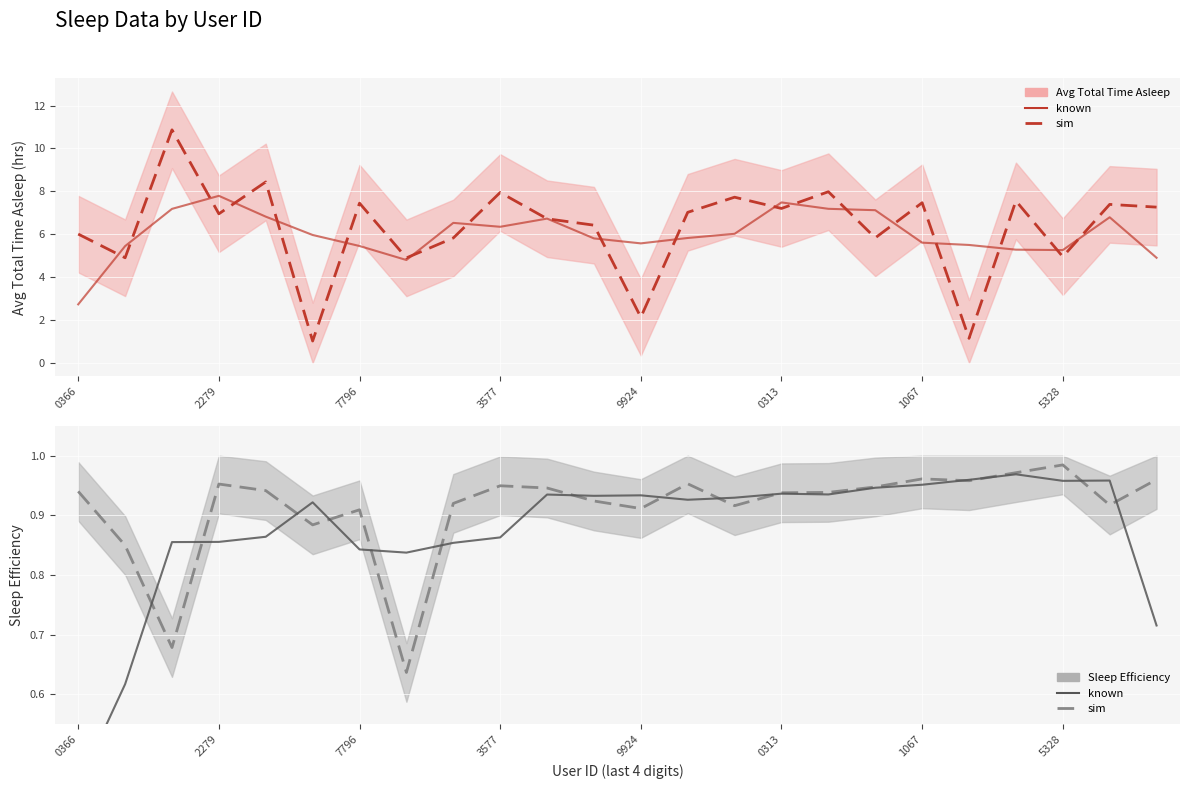

True or false: Average total time asleep and Sleep Efficiency intersect in this chart.

False